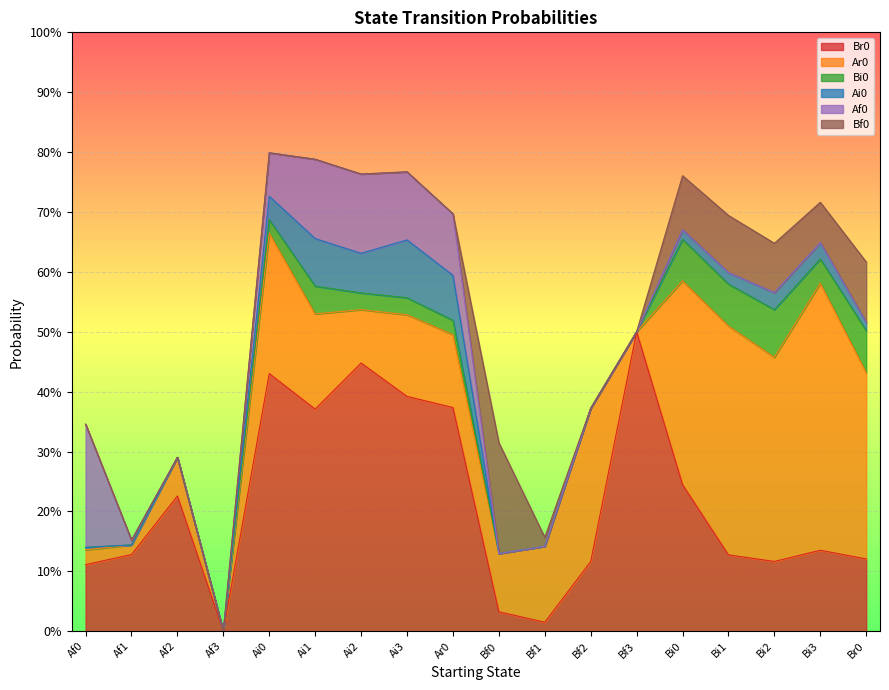

How many positive values does the Br0 series have?

17